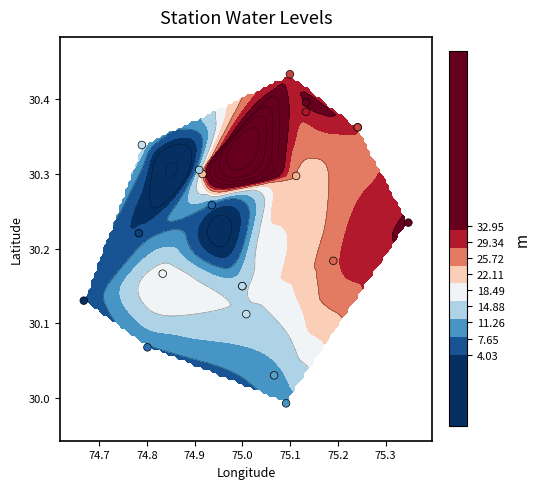

Reading right to left, transcribe all the data shown in this chart.

30.1	30.3	30.3	30.2	30.1	30.4	30.3	30.2	30.1	30.0	30.1	30.1	30.4	30.4	30.4	30.4	30.3	30.0	30.2	30.2	30.3